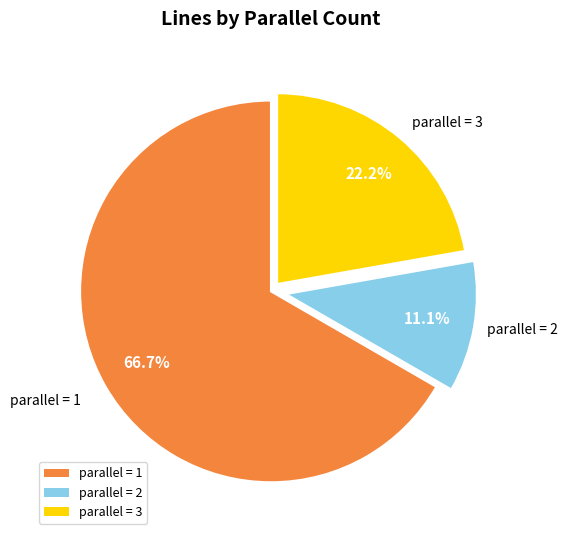

What percentage is NOT represented by parallel = 2?

88.9%